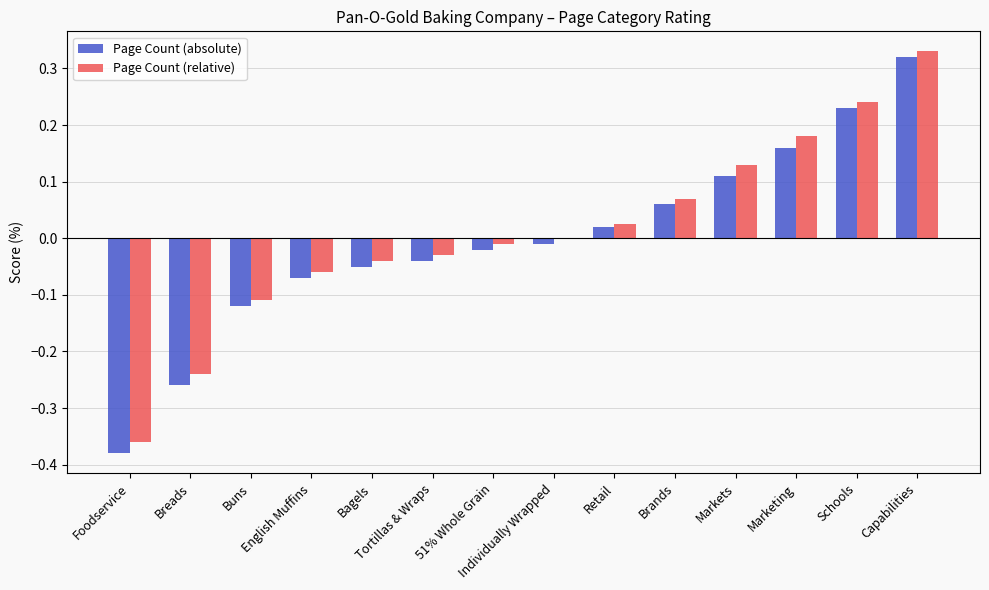

Which label corresponds to the smallest value in the chart?

Foodservice